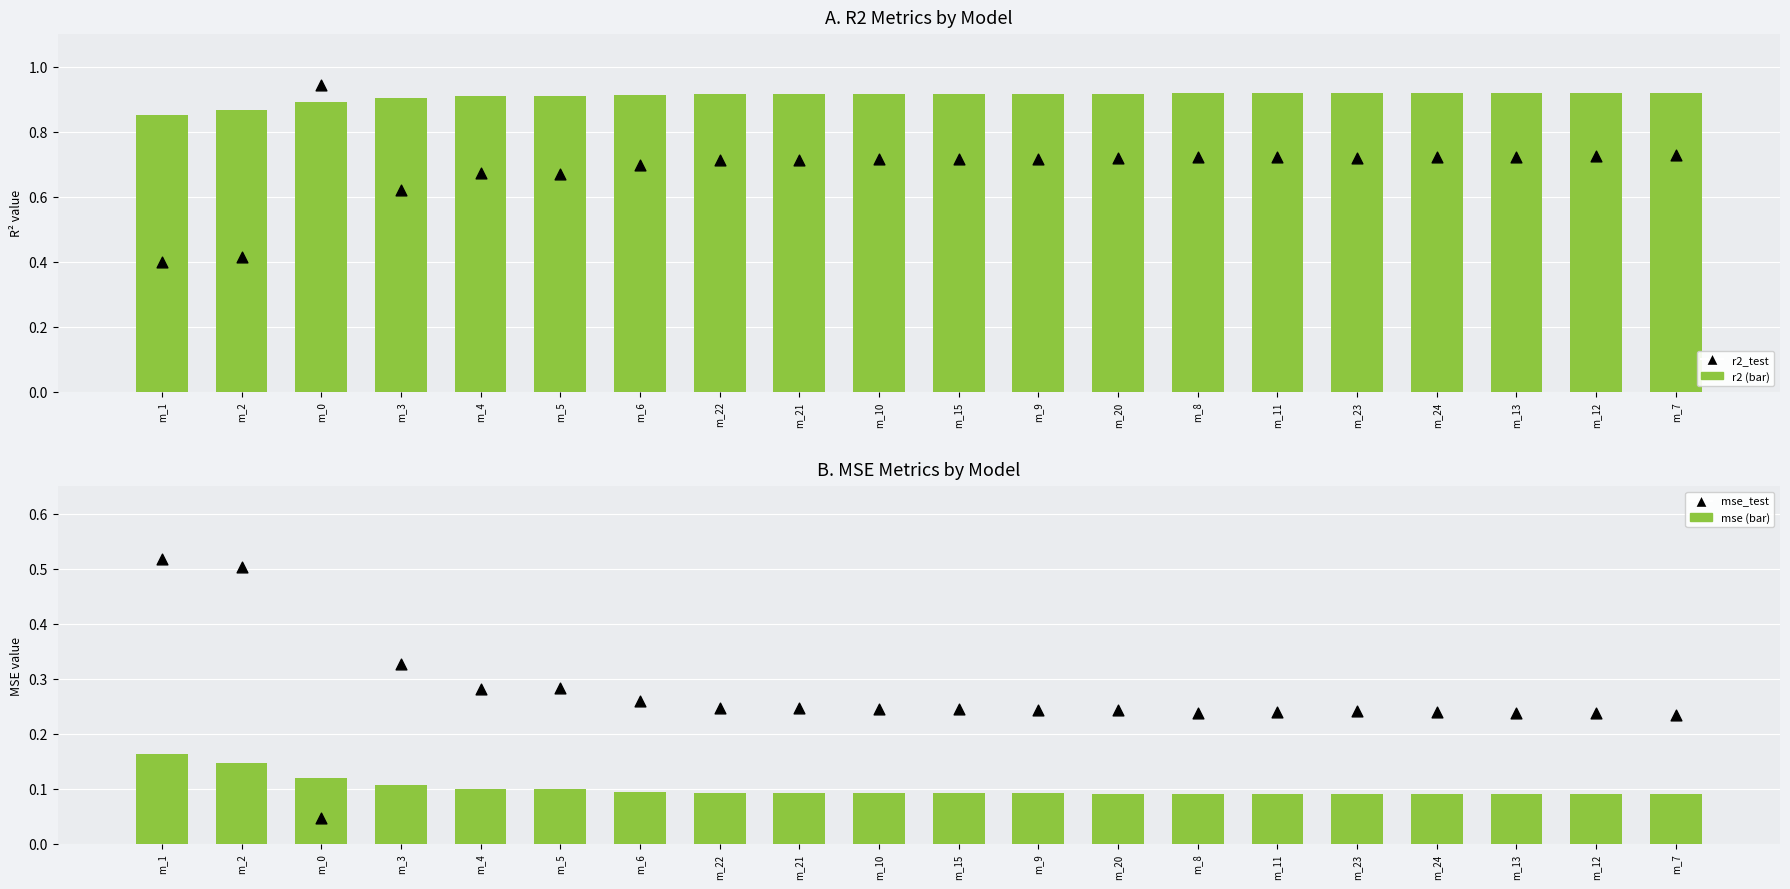

At how many categories does at least one series exceed 0?

20